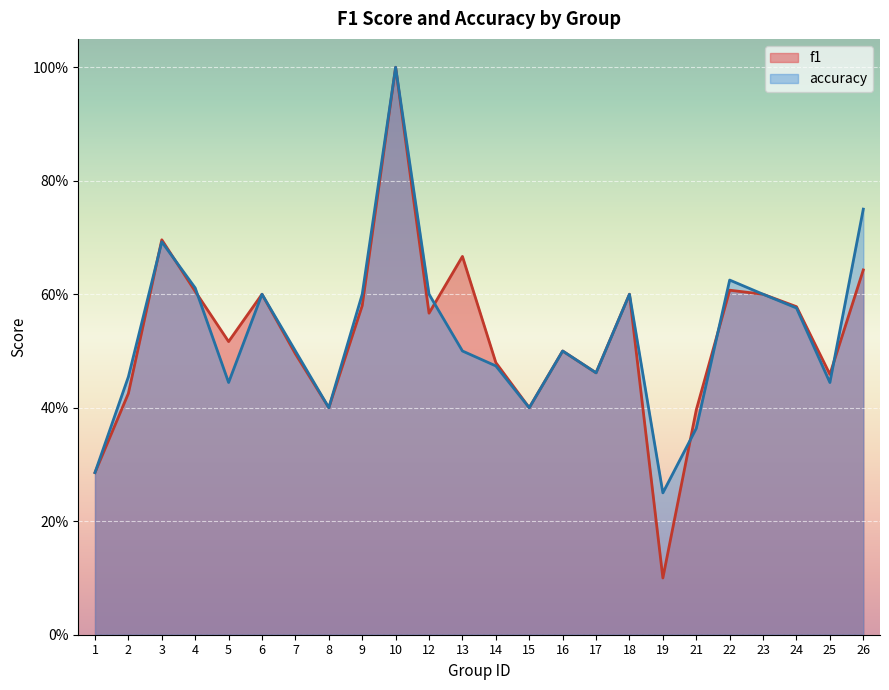

Does the chart display data point markers on the line(s)?

No